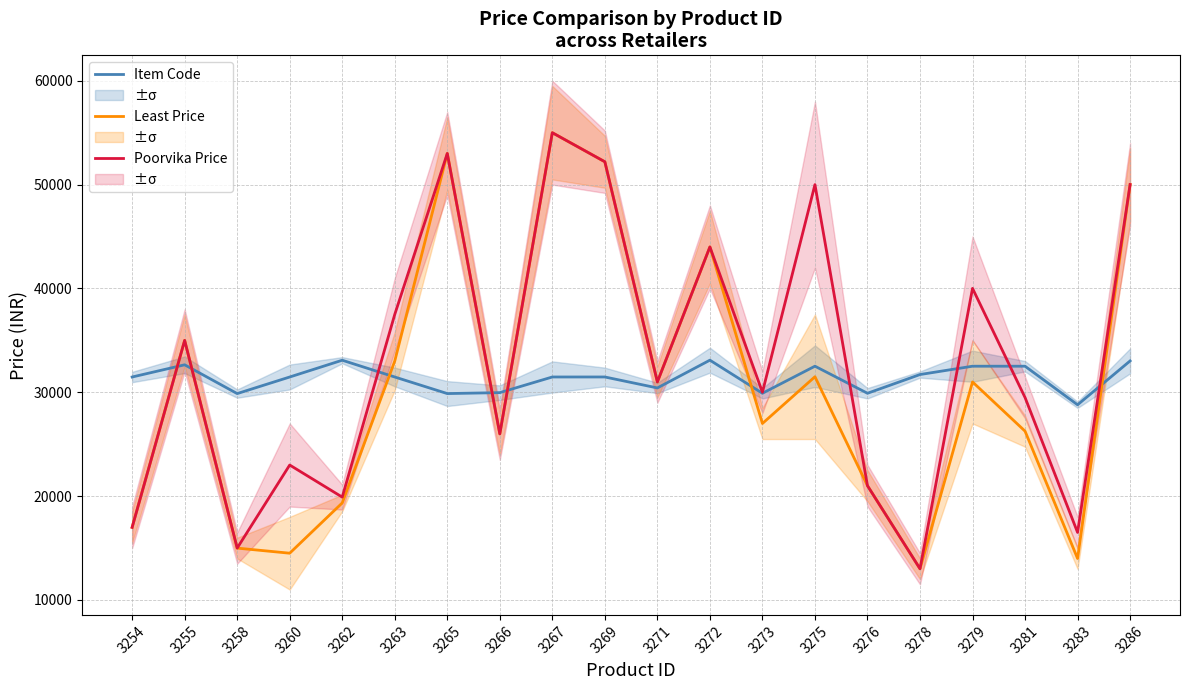

Does the chart display data point markers on the line(s)?

No